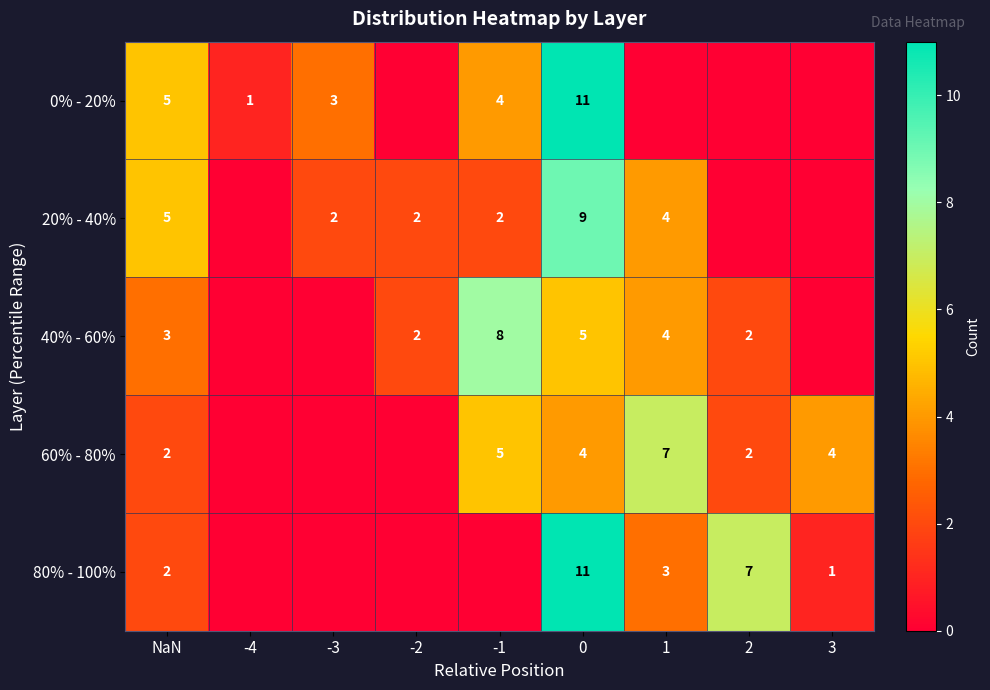

What is the difference between the highest and lowest values at -3?

3